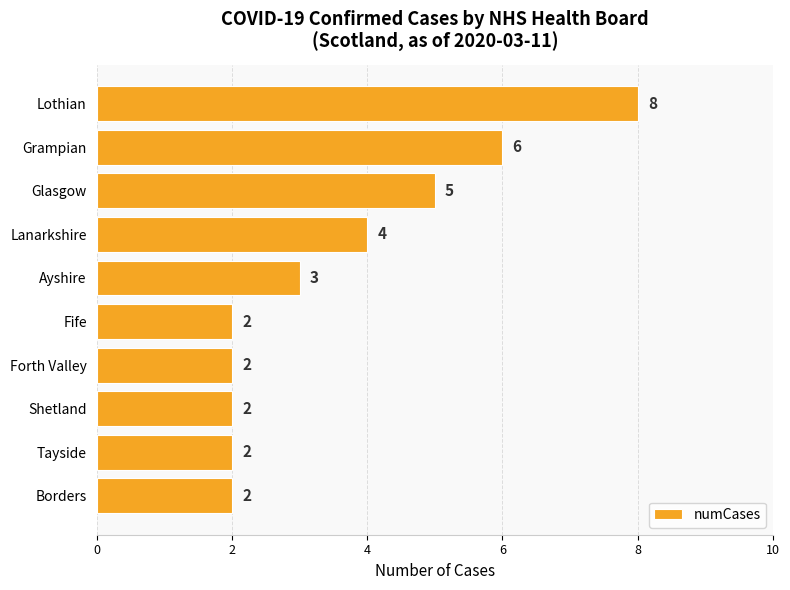

What is the sum of all values?

36